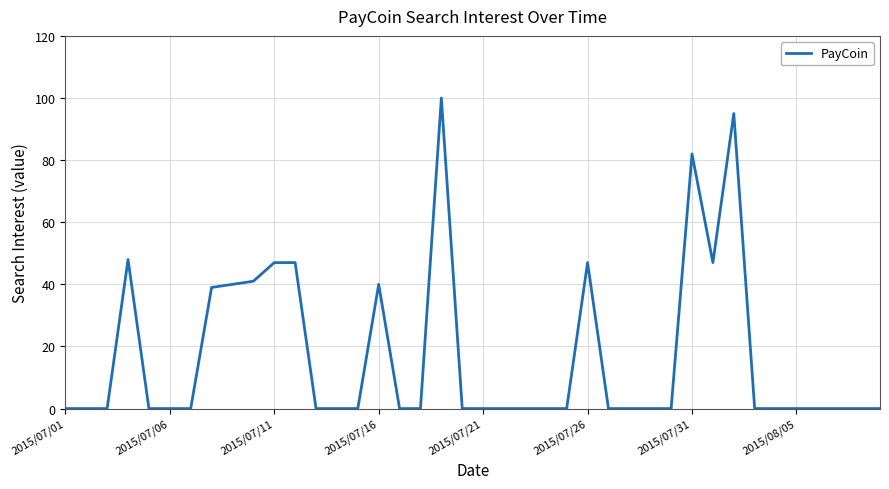

What is the difference between the maximum and minimum values?

100